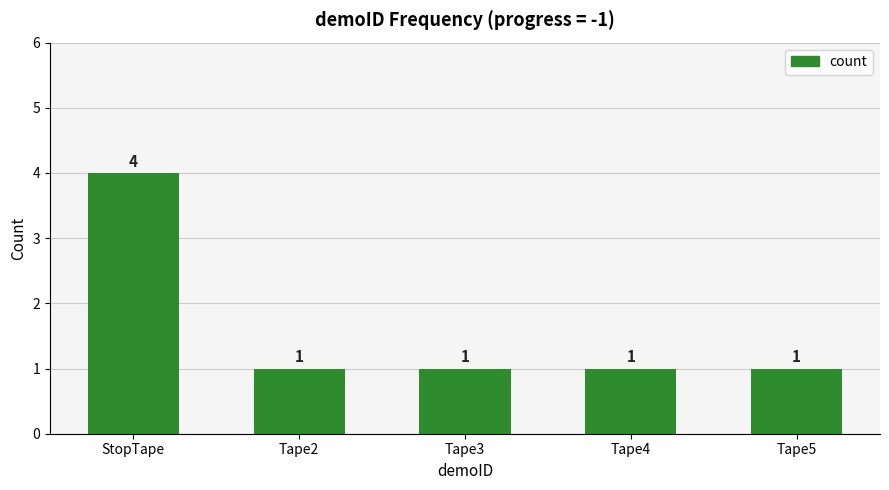

The value at Tape3 is 2. True or false?

False